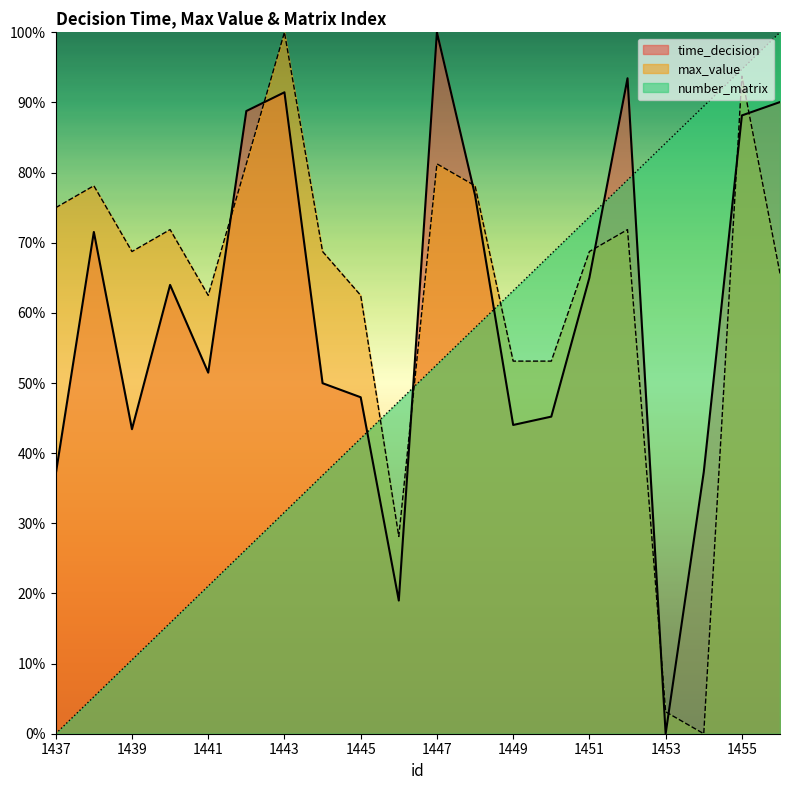

Reading left to right, list all the values displayed in this chart.

time_decision: 37.0	71.5	43.4	64.0	51.5	88.8	91.4	50.0	48.0	19.0	100.0	76.8	44.0	45.2	65.0	93.5	0.0	37.3	88.2	90.1
max_value: 75.0	78.1	68.8	71.9	62.5	81.2	100.0	68.8	62.5	28.1	81.2	78.1	53.1	53.1	68.8	71.9	3.1	0.0	93.8	65.6
number_matrix: 0.0	5.3	10.5	15.8	21.1	26.3	31.6	36.8	42.1	47.4	52.6	57.9	63.2	68.4	73.7	78.9	84.2	89.5	94.7	100.0